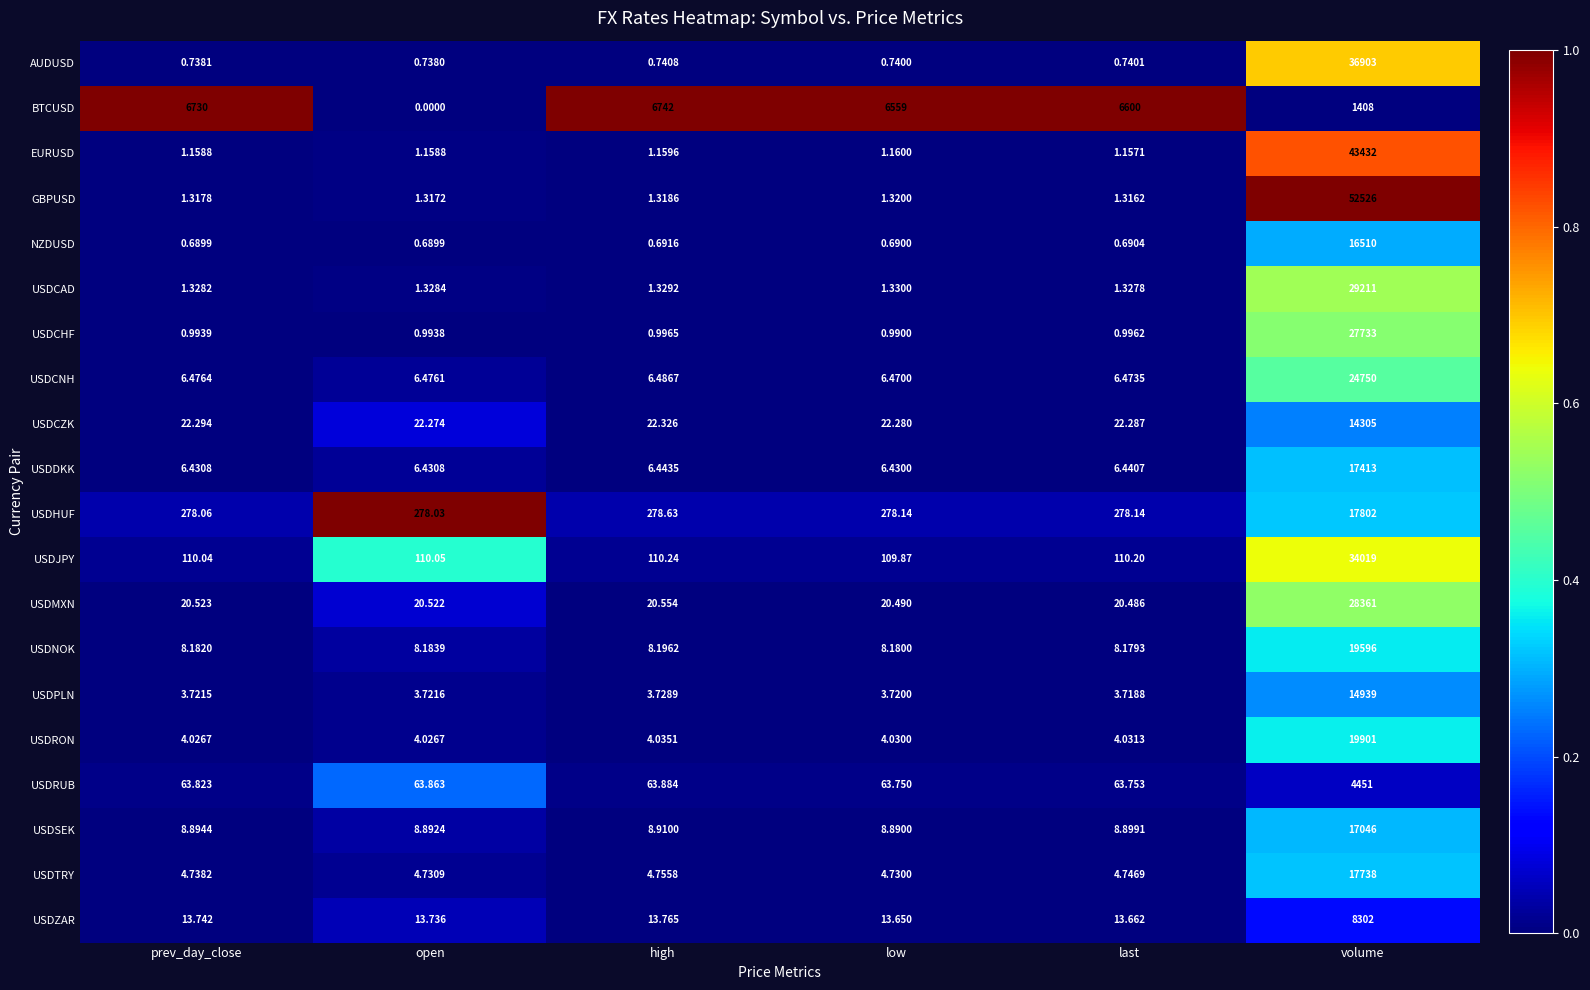

Which series changed the most between prev_day_close and open?

BTCUSD